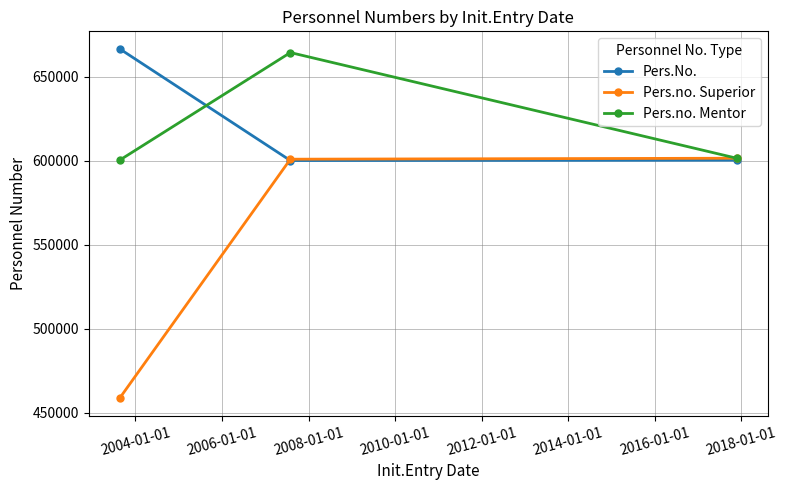

What is the value of the Pers.No. point at the 2nd from the left?

600125